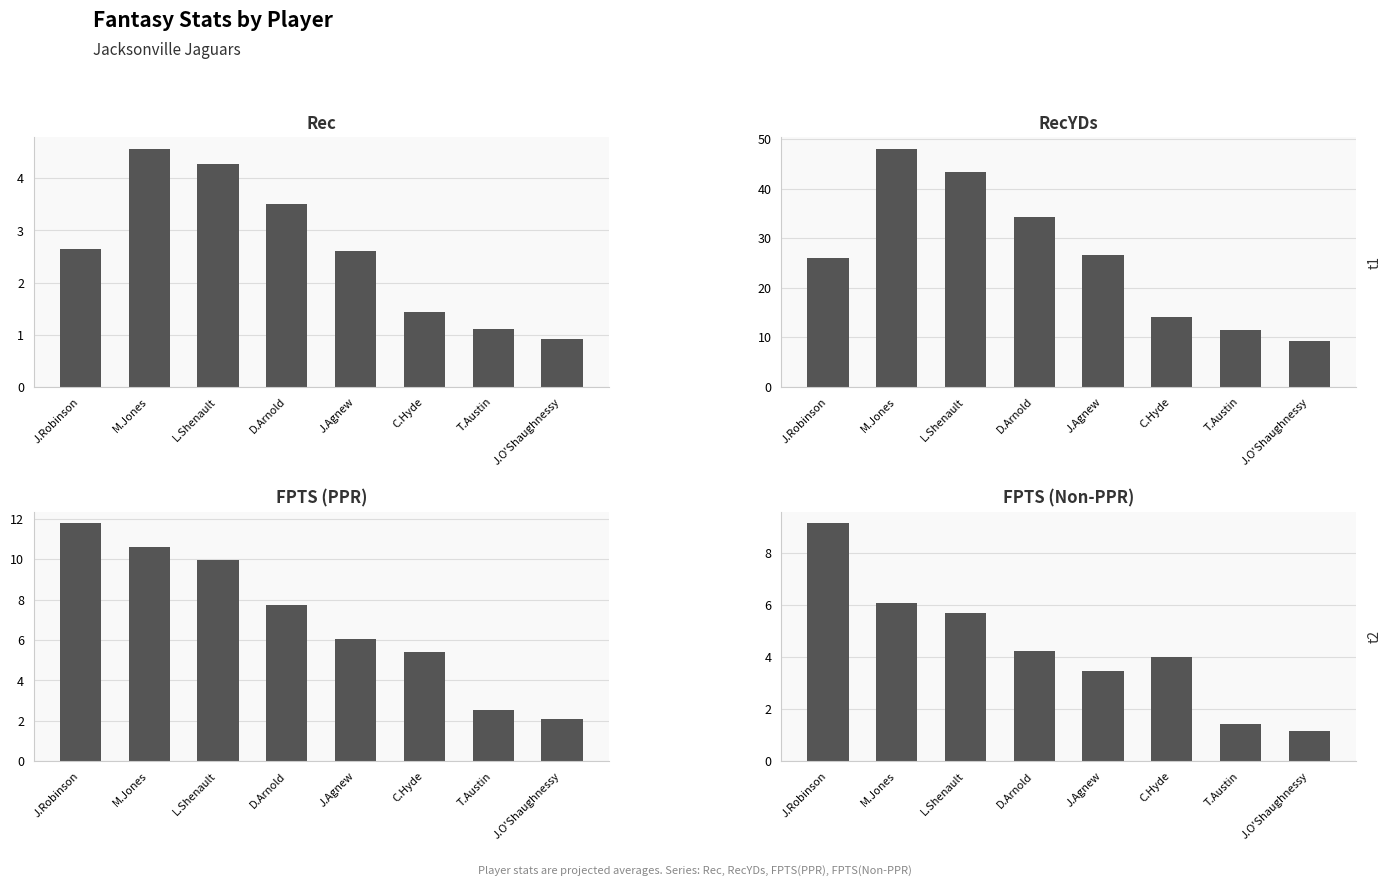

Is the value of RecYDs at J.Robinson greater than the value of FPTS (PPR) at J.Agnew?

Yes